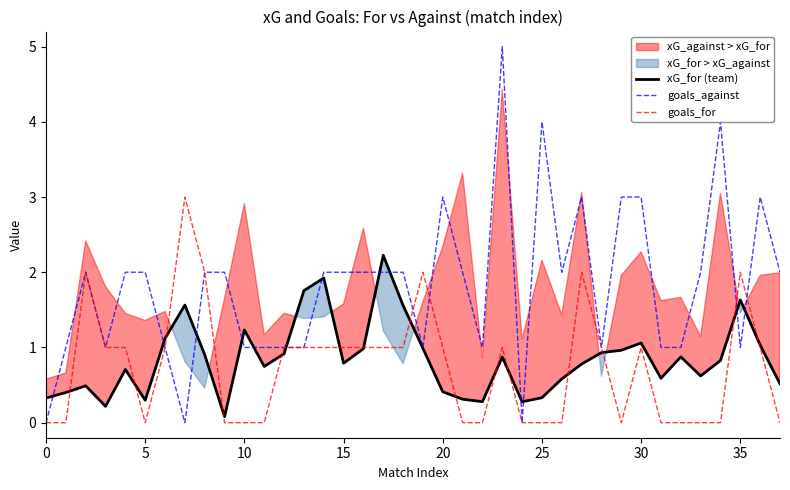

What is the total value across all series at 35?

4.6